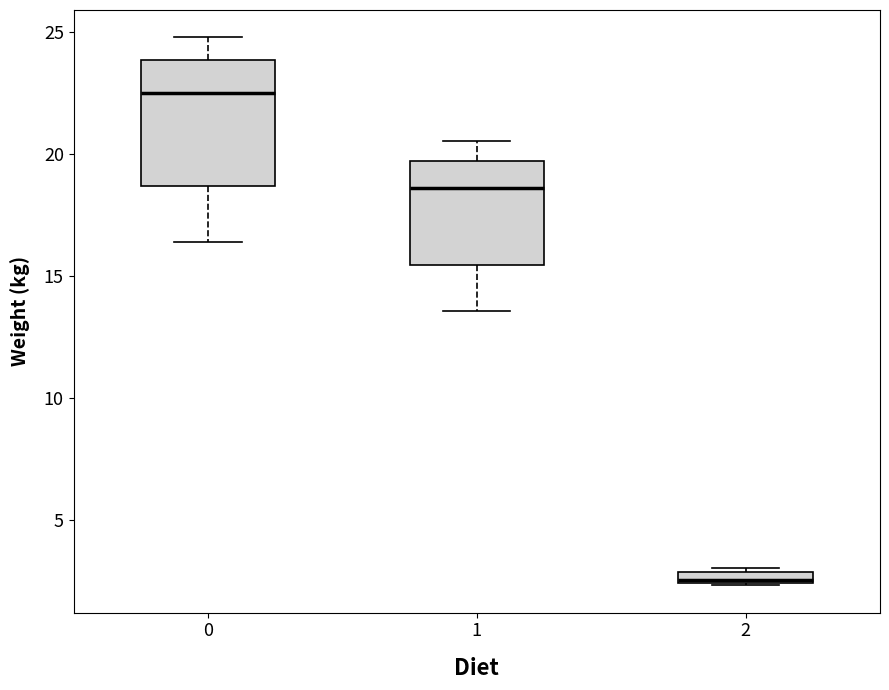

Which box has the highest median line?

0